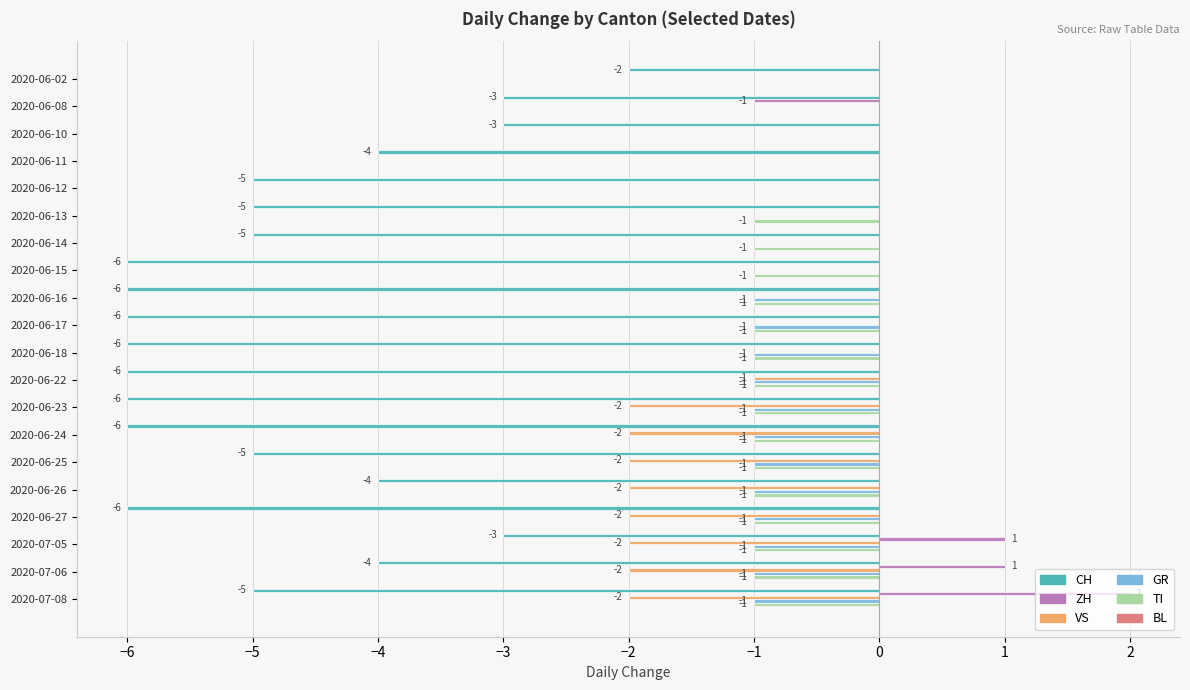

Which series changed the most between 2020-06-14 and 2020-06-24?

VS